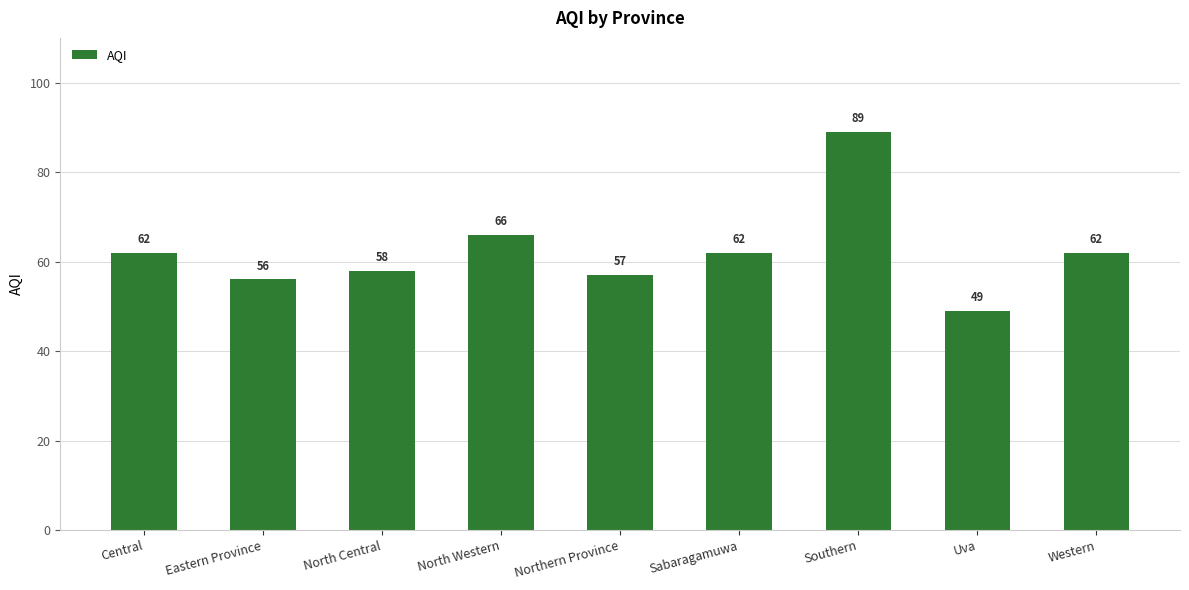

Where is the data nearest to the value 69?

North Western